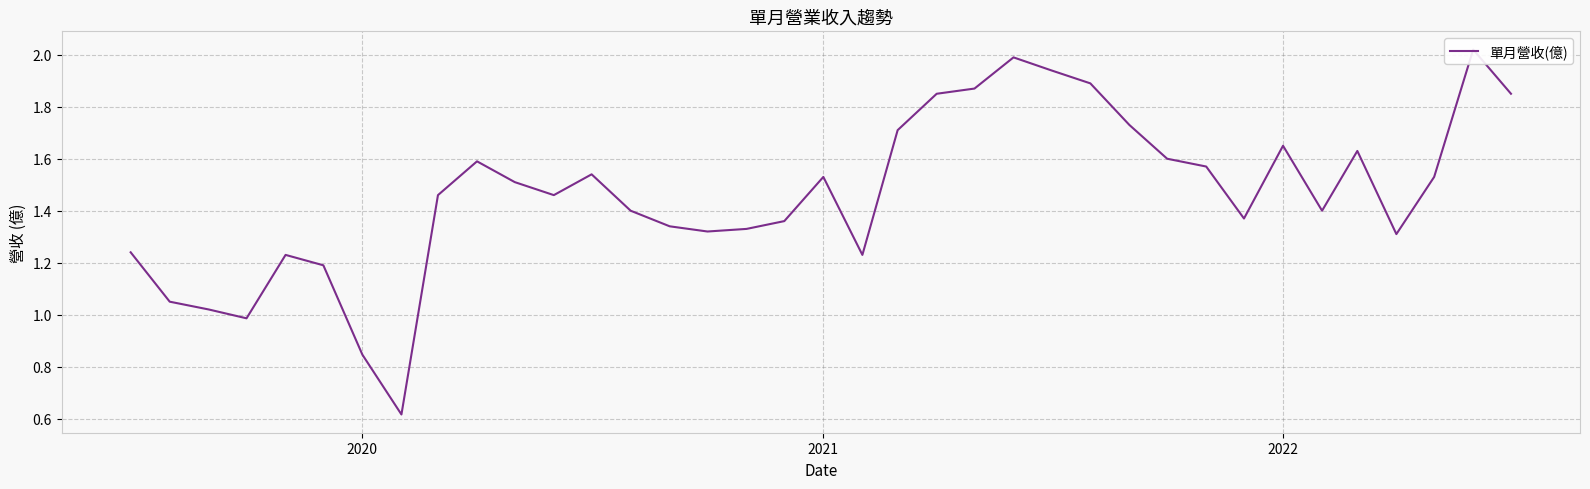

How many lines are shown in the chart?

1